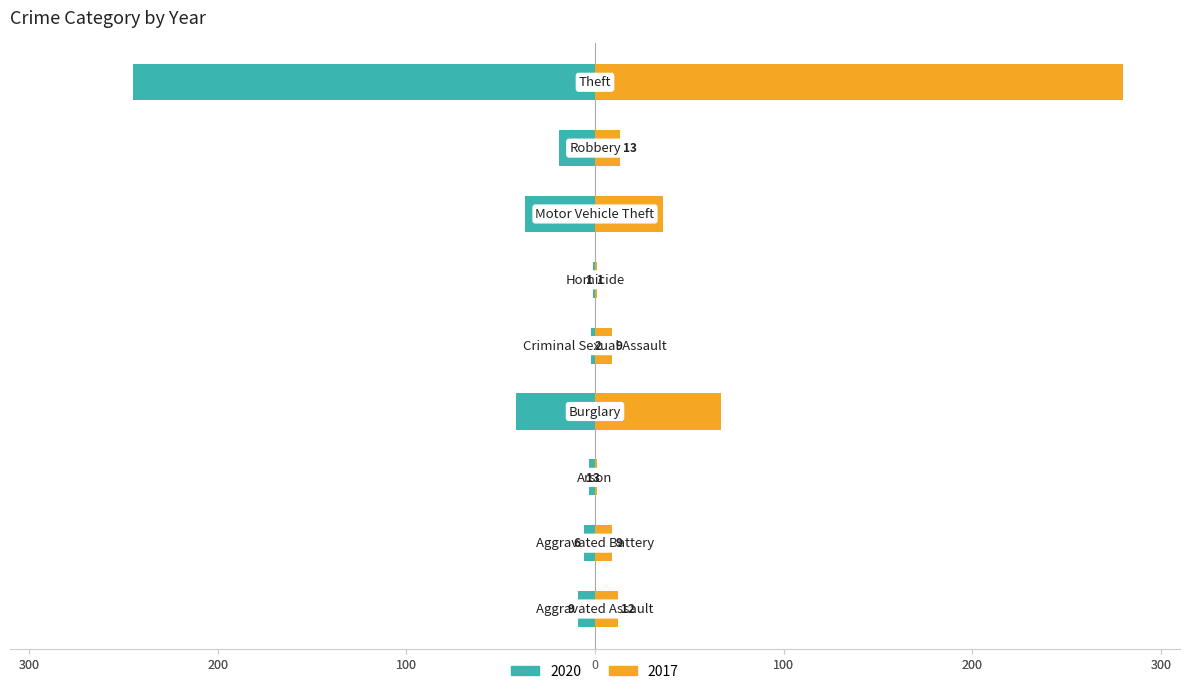

What are all the series names shown in the legend?

2020, 2017